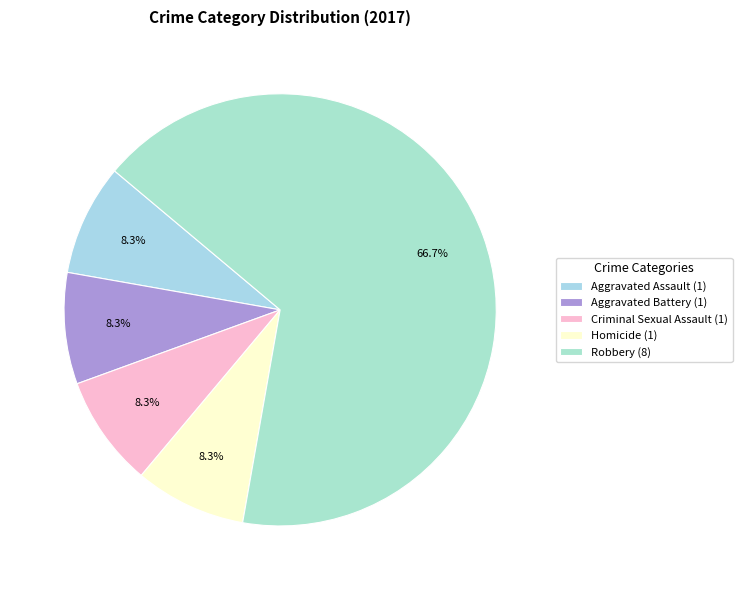

The Aggravated Assault slice represents 8% of the pie. True or false?

True